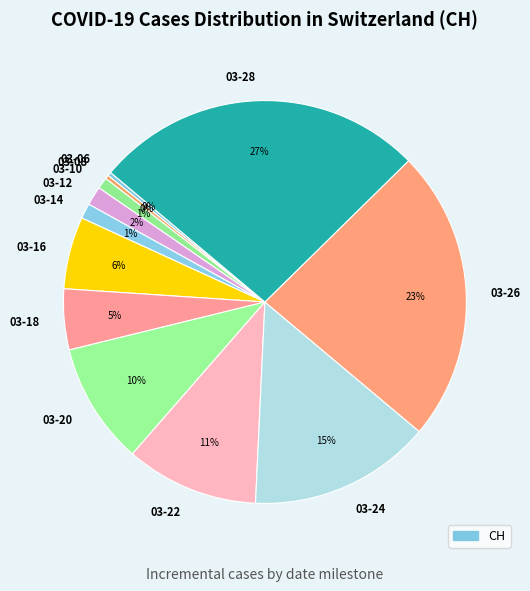

To the nearest percent, what is the average slice percentage?

8%